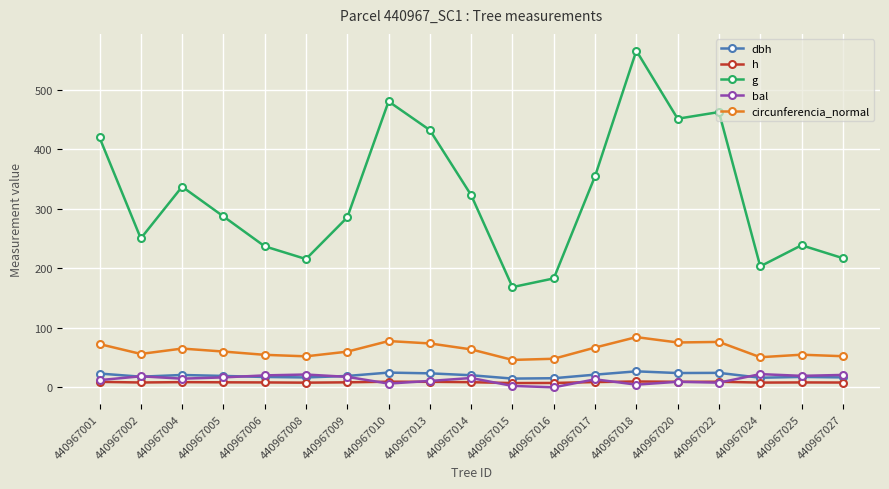

What is the lowest value of the dbh series?

14.6